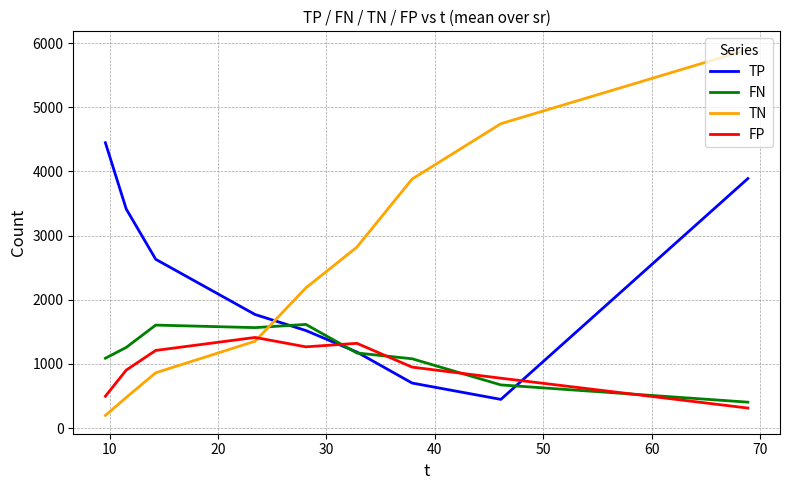

List the series in order of their peak value, lowest first.

FP, FN, TP, TN